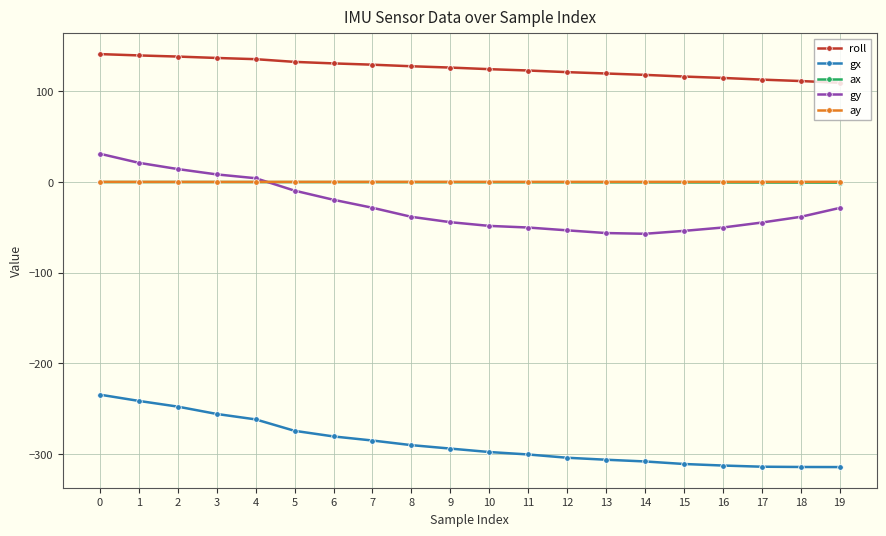

What is the smallest value displayed?

-314.4